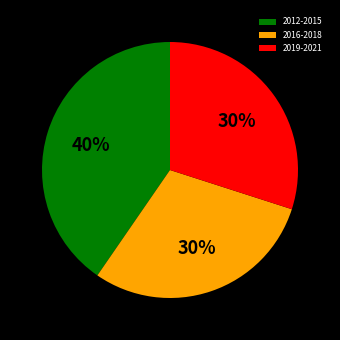

Do 2016-2018 and 2012-2015 together represent more than half of the pie?

Yes